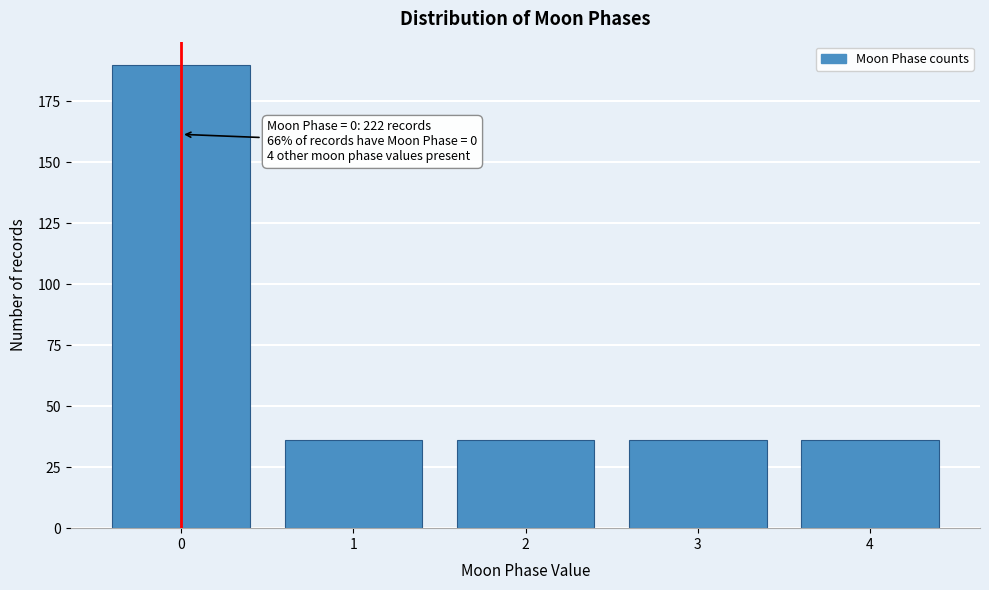

Reading left to right, extract all data points from this chart.

0=190	1=36	2=36	3=36	4=36